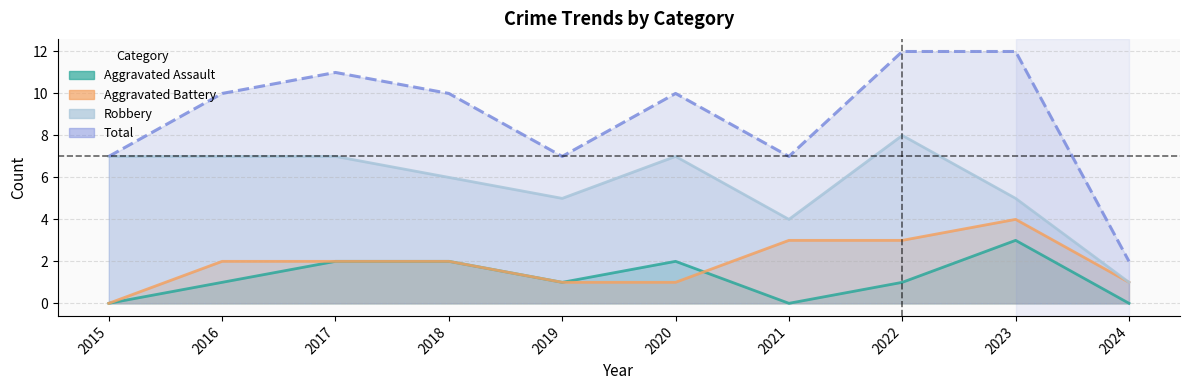

True or false: Aggravated Battery and Total intersect in this chart.

False